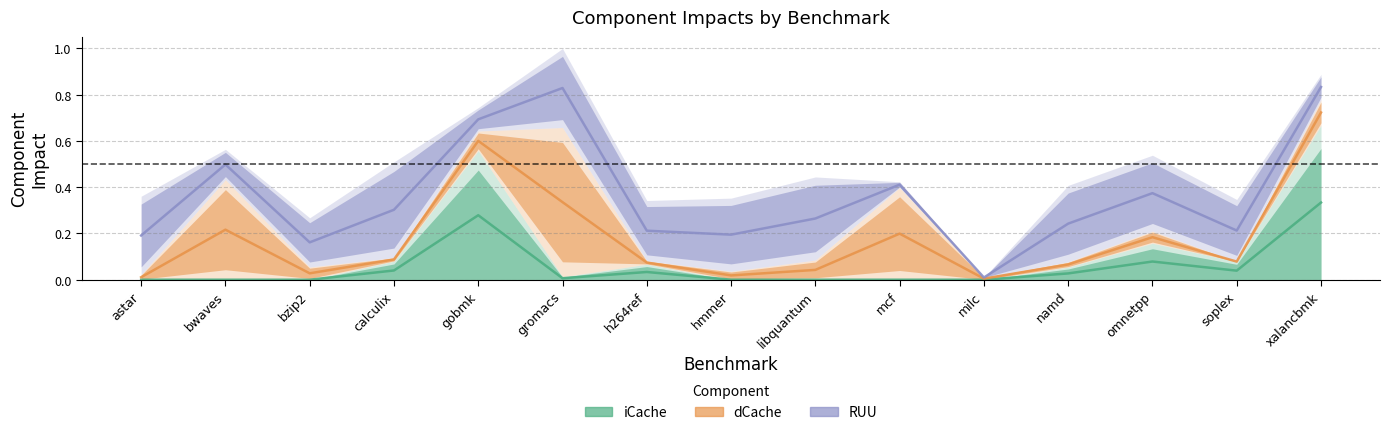

List the series in order of their overall mean, lowest first.

iCache, dCache, RUU